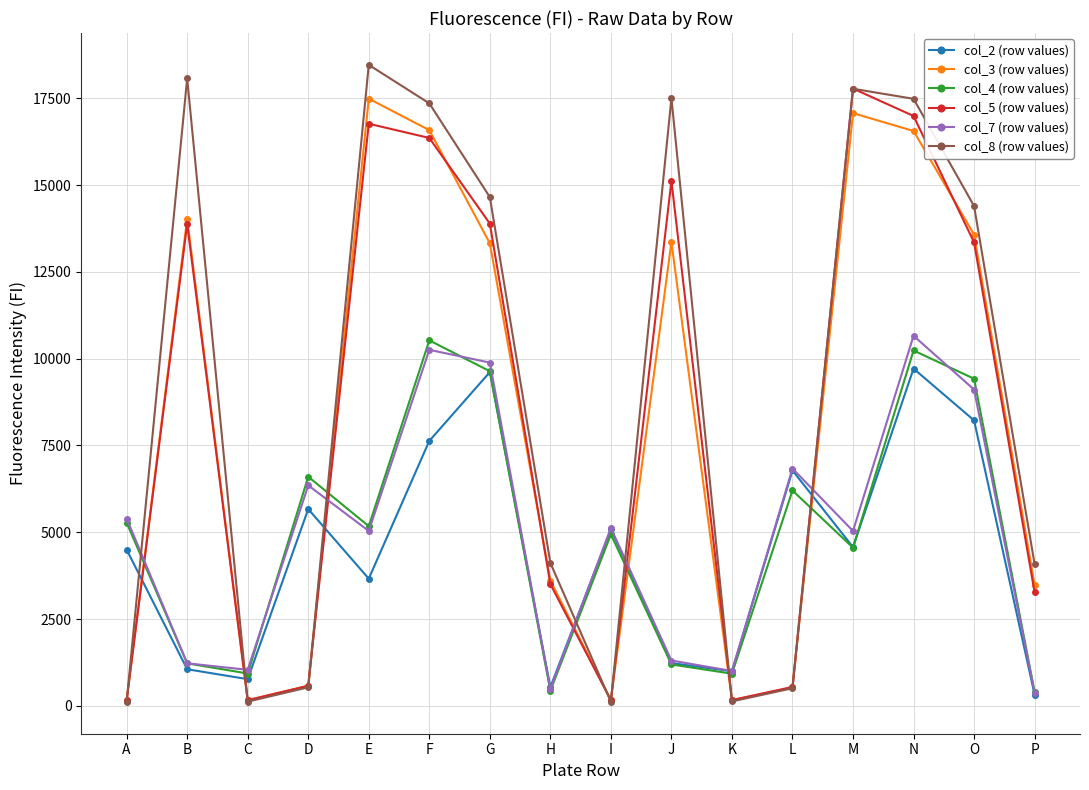

Is it true that col_5 (row values) equals 579 at D?

True